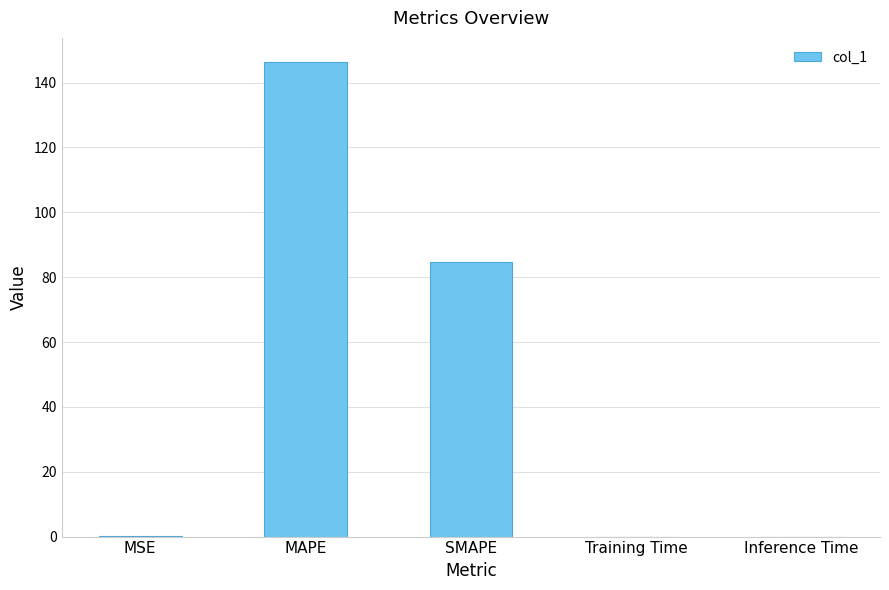

How many categories are shown in the chart?

5